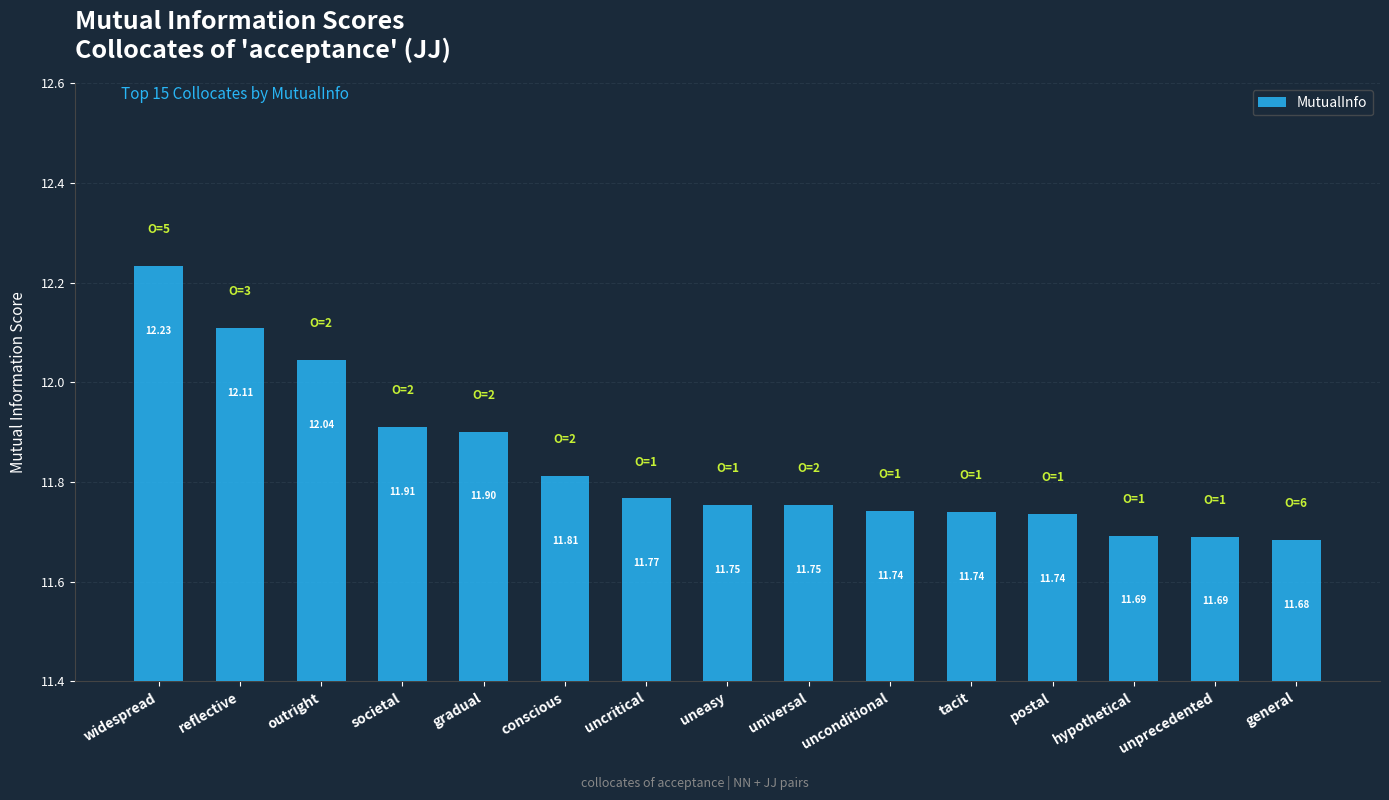

Which has a higher value, conscious or unprecedented?

conscious